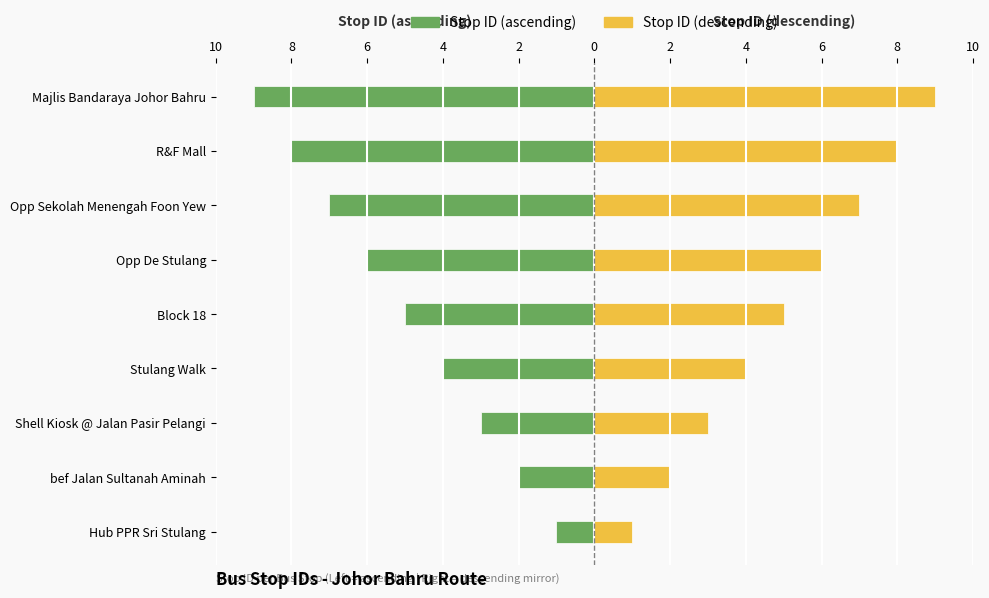

What are all the series names shown in the legend?

Stop ID (ascending), Stop ID (descending)